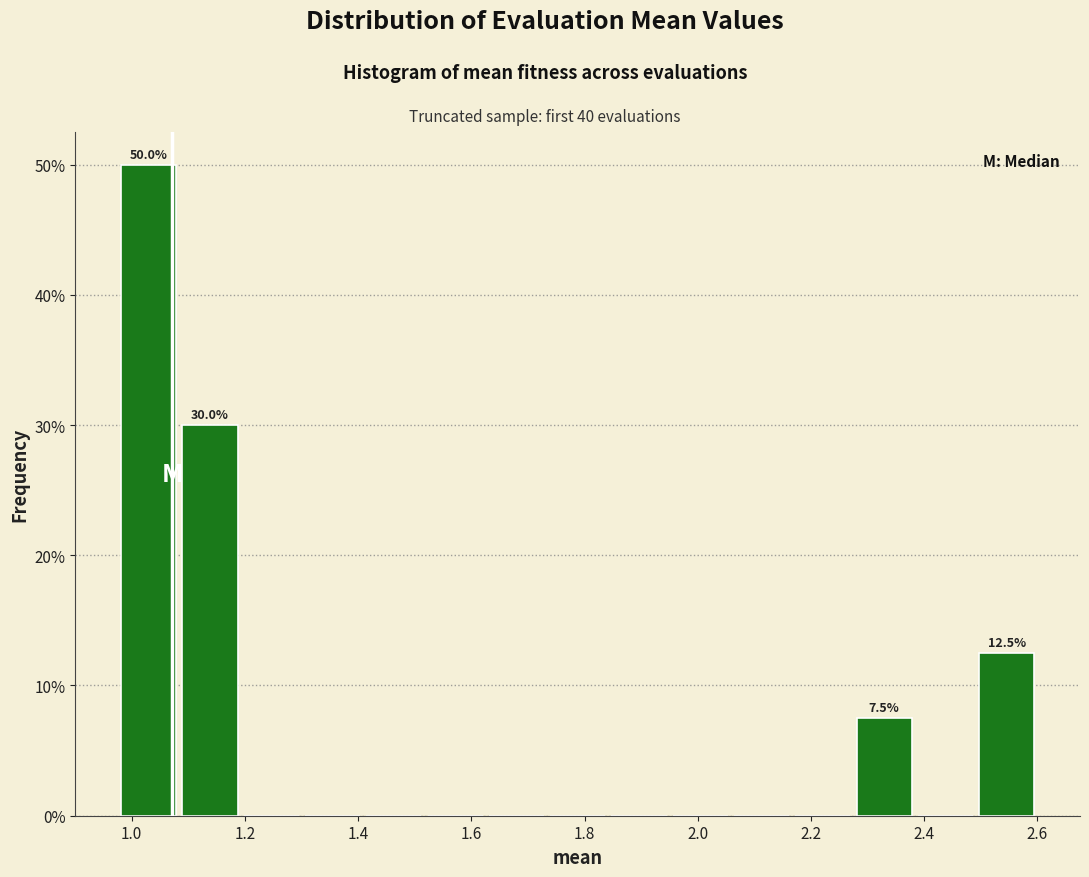

Over which range of the x-axis is the bar tallest?

0.98 to 1.08